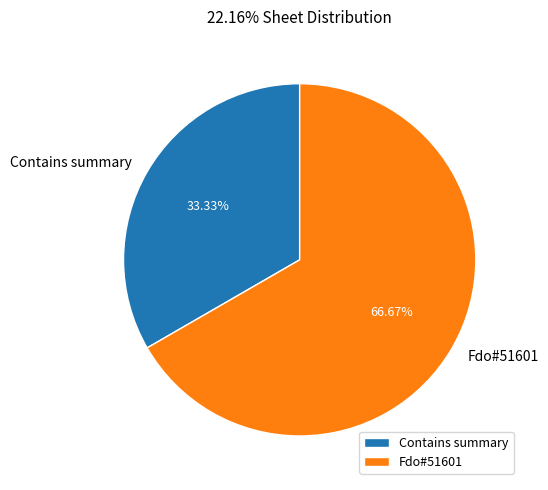

Rank the categories by value from lowest to highest.

Contains summary, Fdo#51601